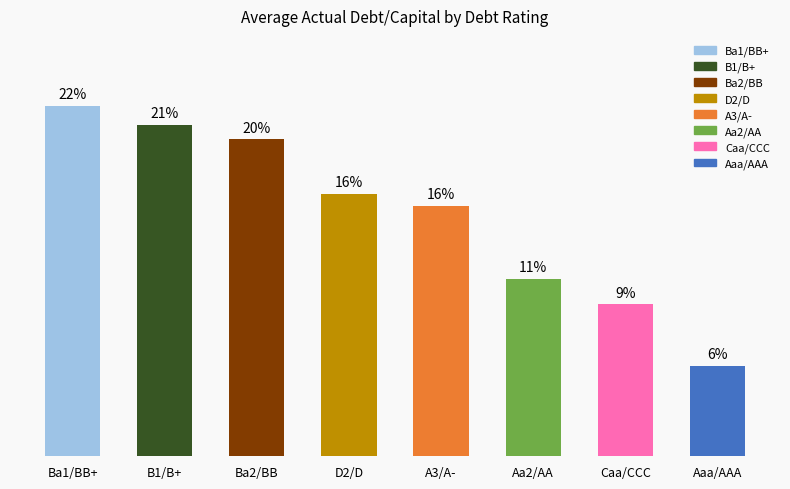

Does the chart contain any negative values?

No